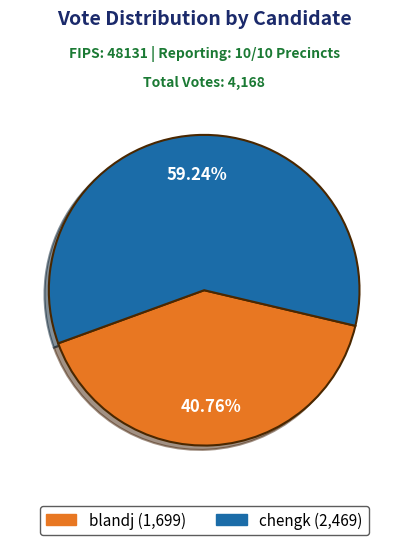

To the nearest percent, what is the difference between the largest and smallest slice percentages?

18%